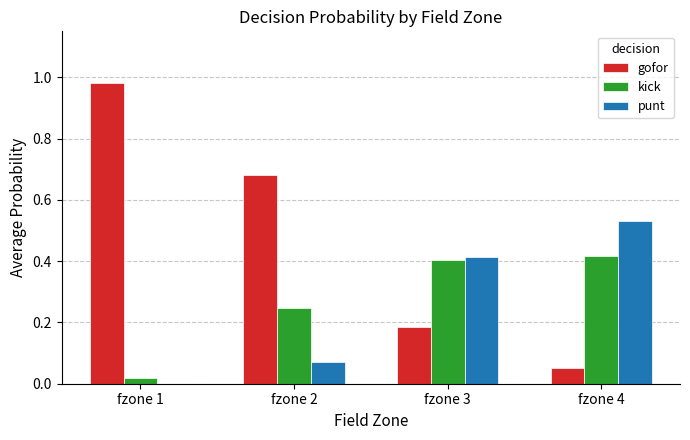

Between fzone 1 and fzone 4, which series saw the biggest shift?

gofor